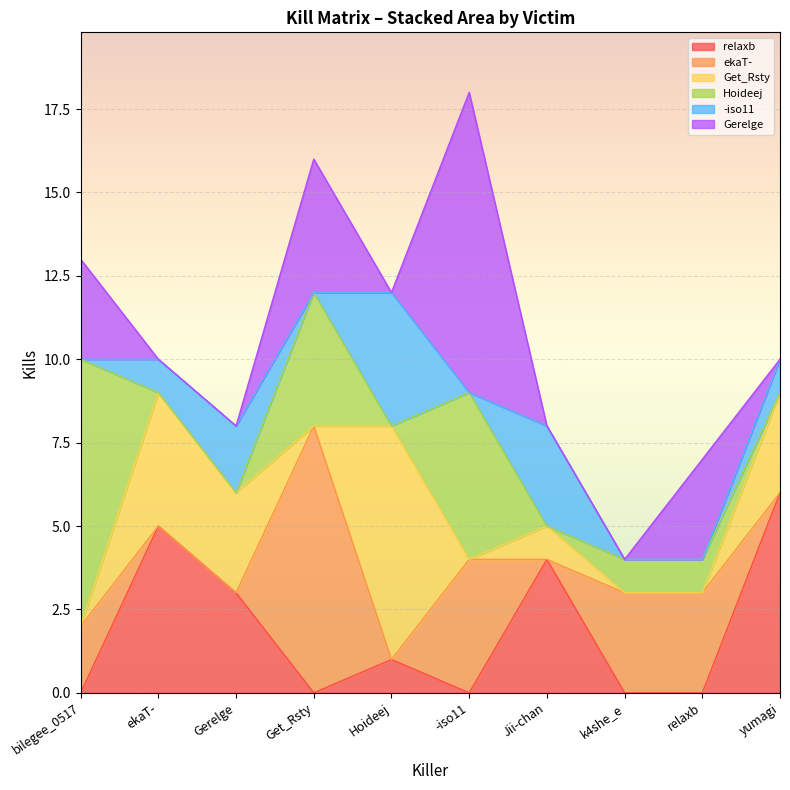

What is the average value of the ekaT- series?

2